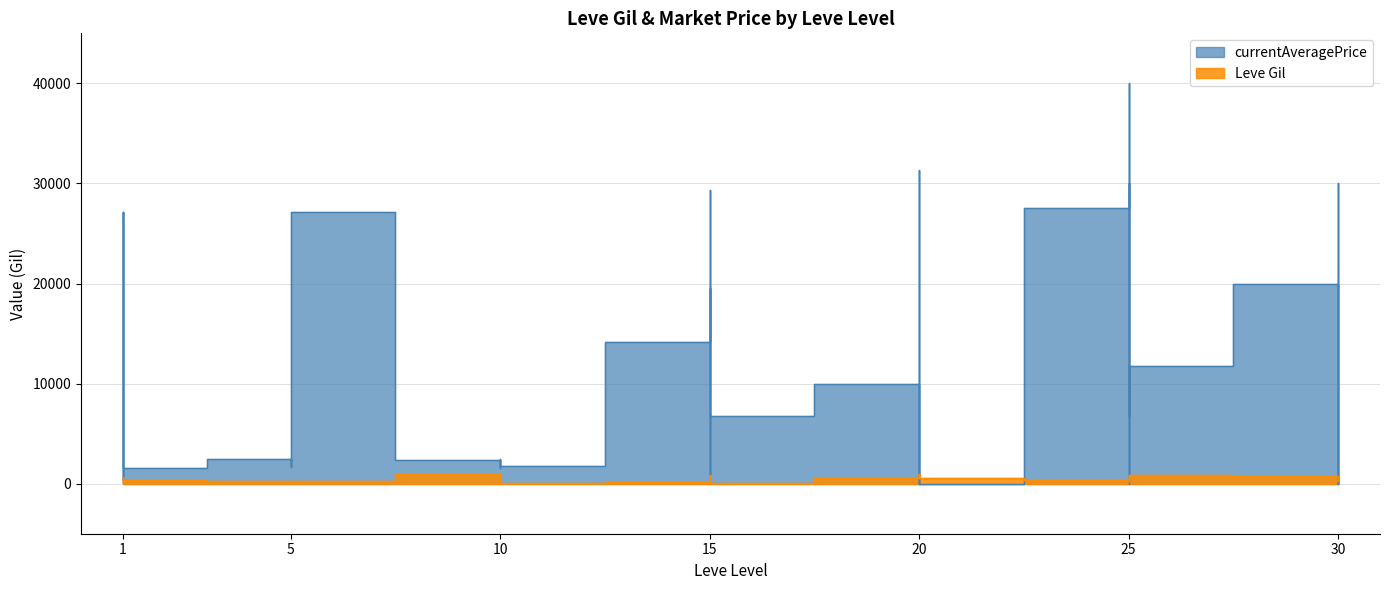

Rank the series at 15 from lowest to highest value.

Leve Gil, currentAveragePrice